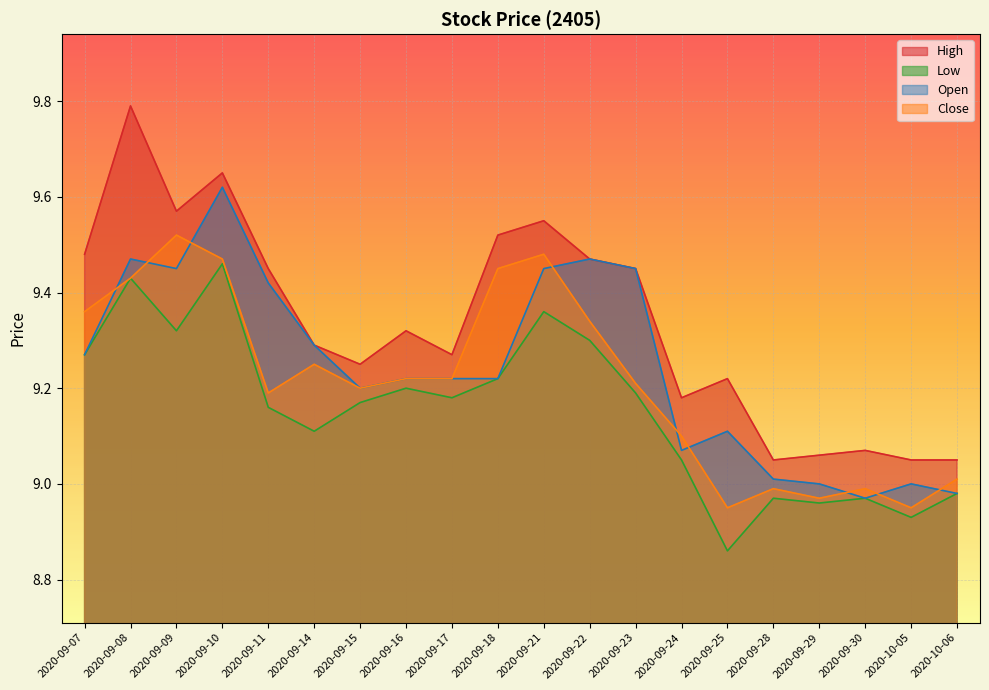

True or false: High and Open cross at least once.

False